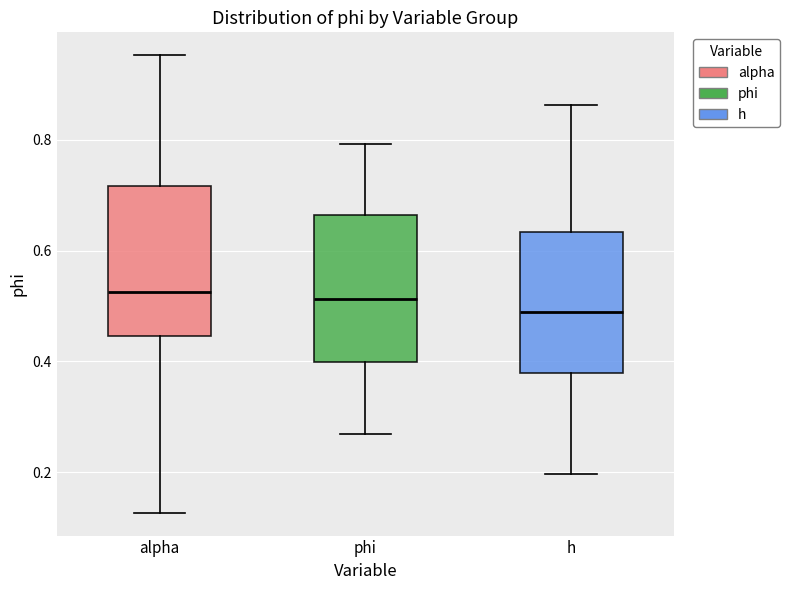

Where does the lower whisker of the box for h end on the y-axis? The values are not printed on the chart, so give them approximately, as read against the axis.

0.20